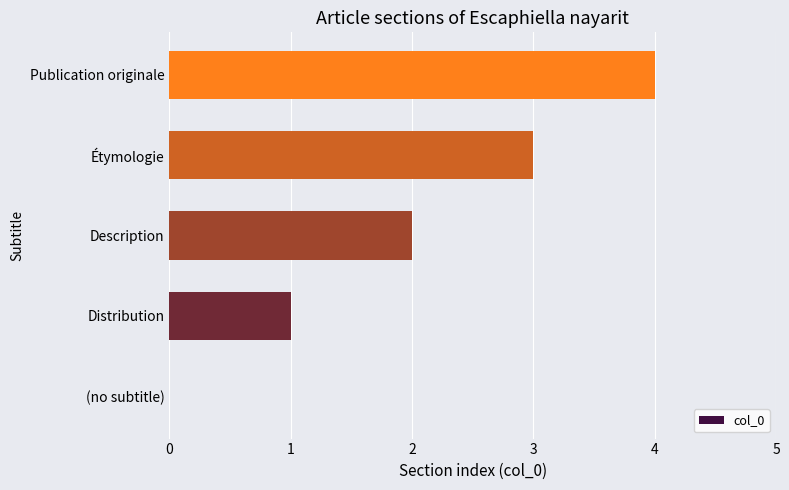

Count the number of data series in this chart.

1